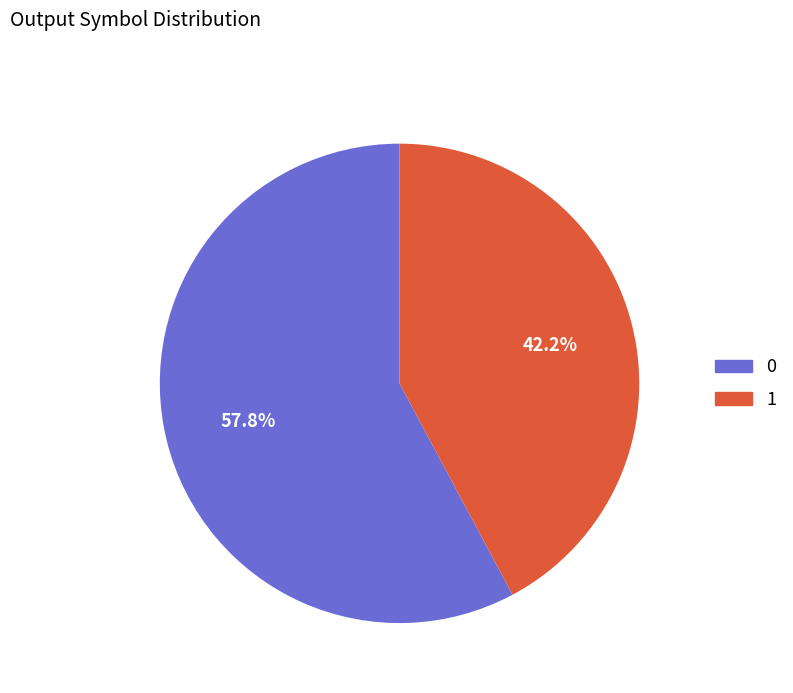

Does any single category account for the majority?

Yes